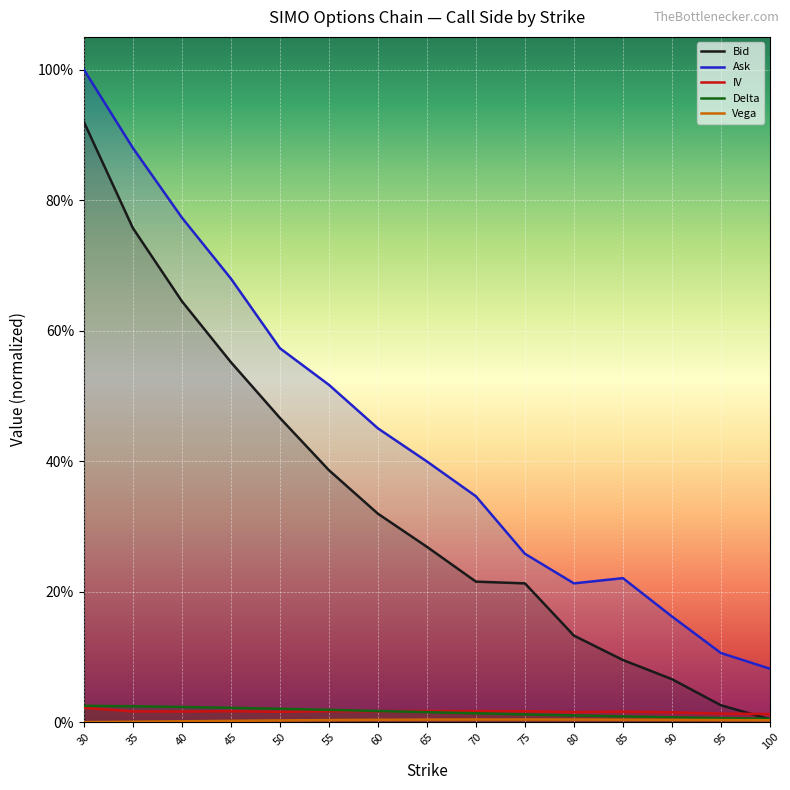

Is this an area chart (filled region under the line)?

No